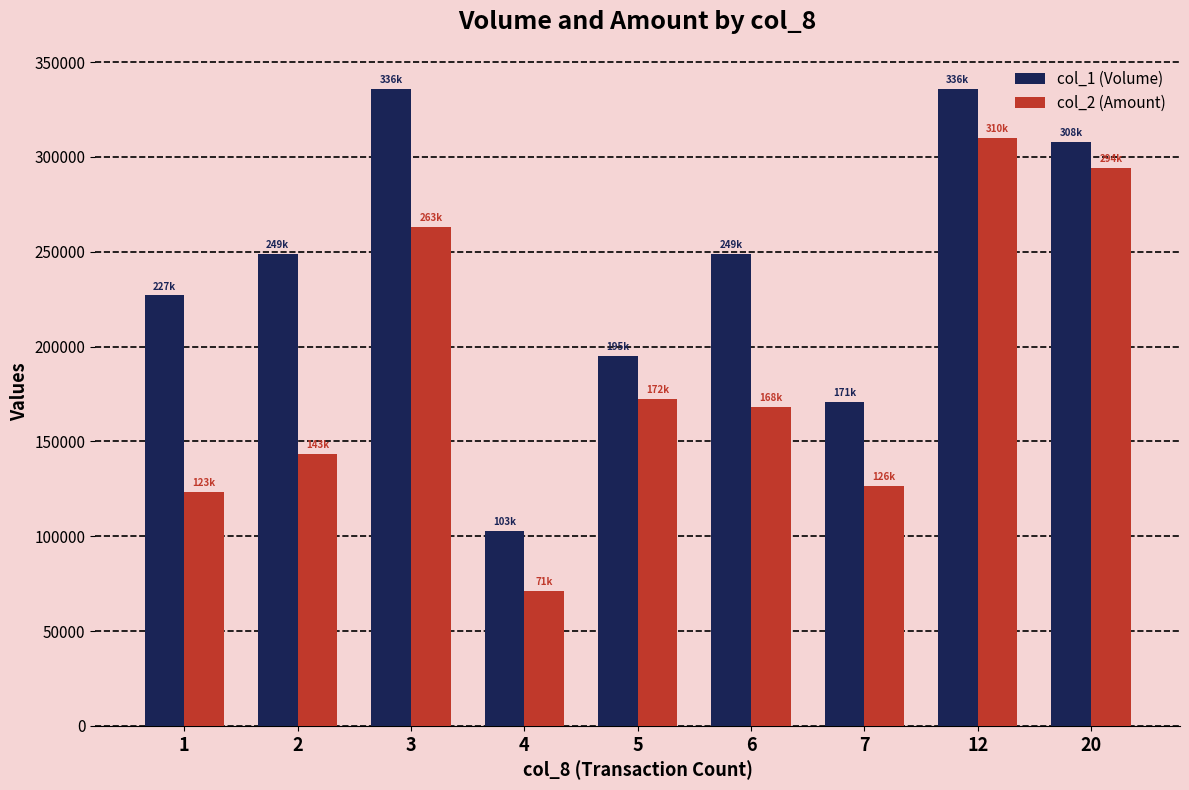

Between 7 and 20, which series saw the biggest shift?

col_2 (Amount)